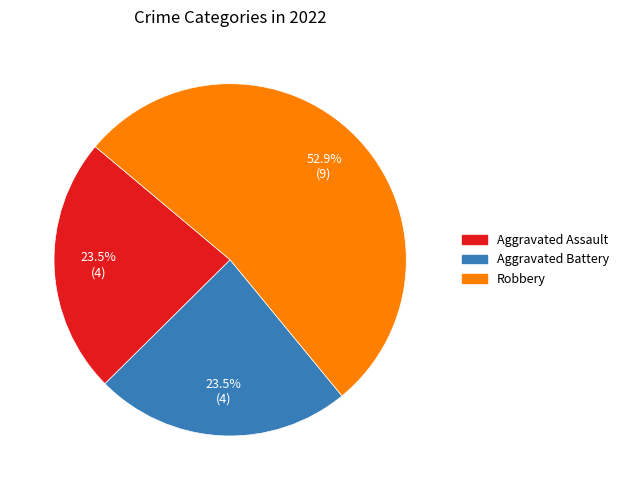

Count the number of slices in the pie.

3